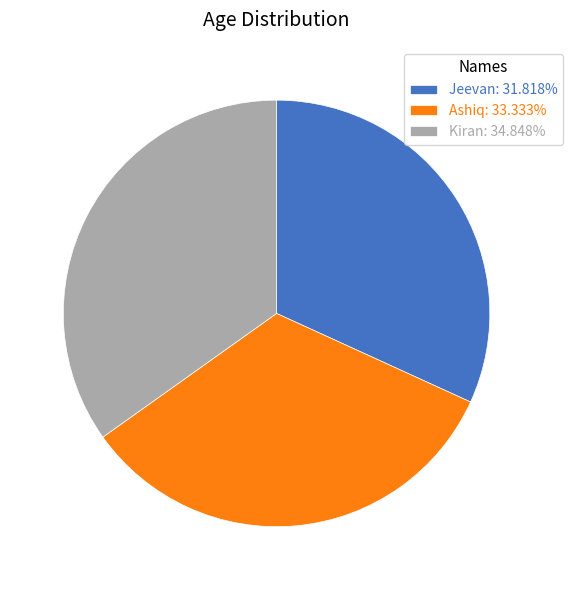

Is it true that Kiran is 44% of the pie?

False